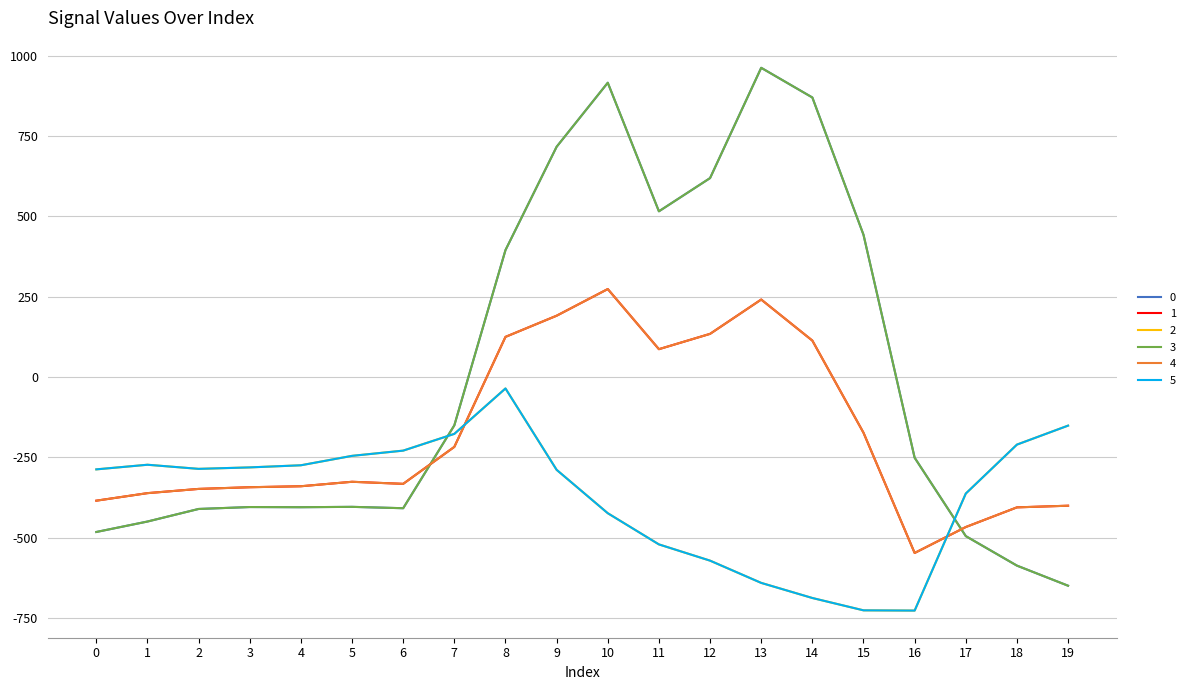

After their last crossing, which series has the higher values: 5 or 1?

5